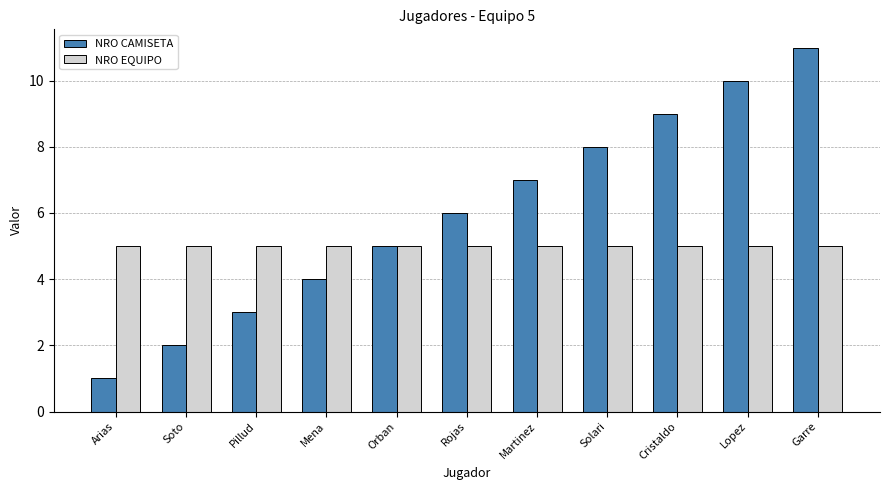

How many data points does each series have?

11